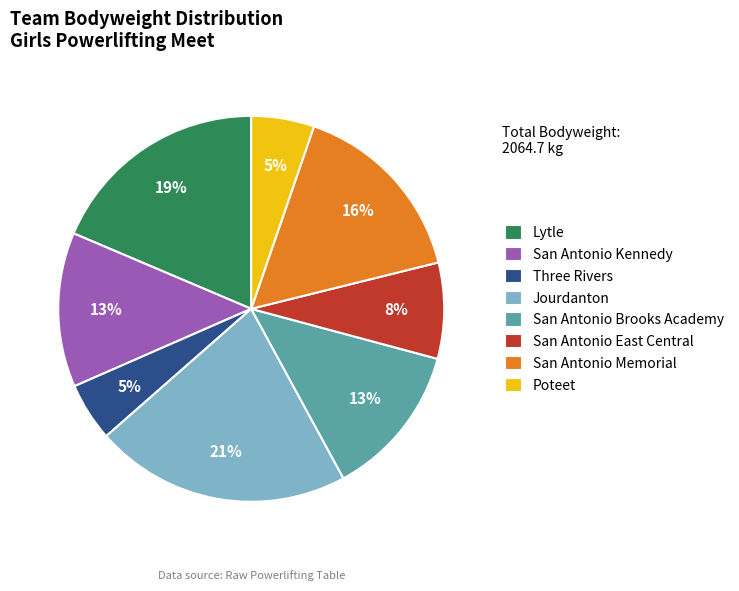

Does Poteet represent more than half of the total?

No